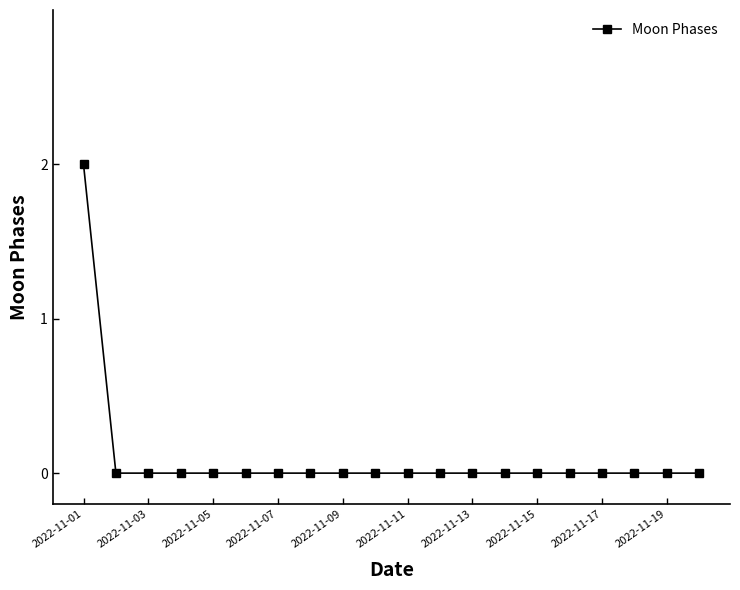

What is the sum of all values?

2